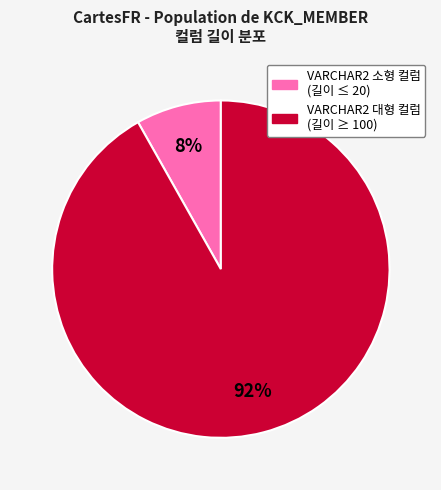

Count the number of slices in the pie.

2